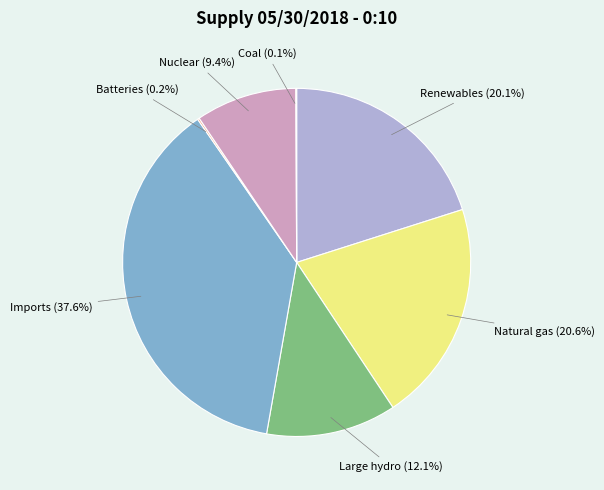

Is there any slice that represents more than half of the pie?

No